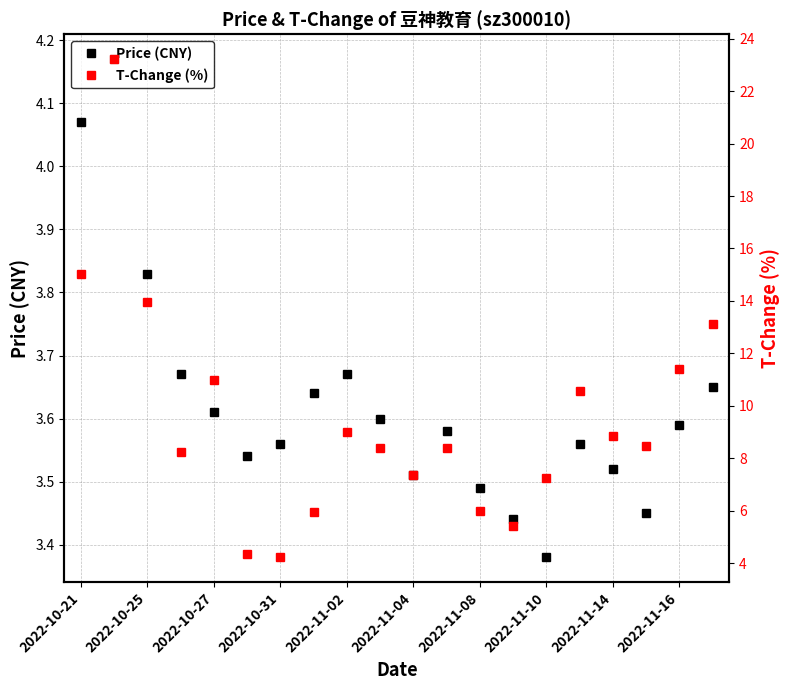

True or false: T-Change (%) and Price (CNY) cross at least once.

False